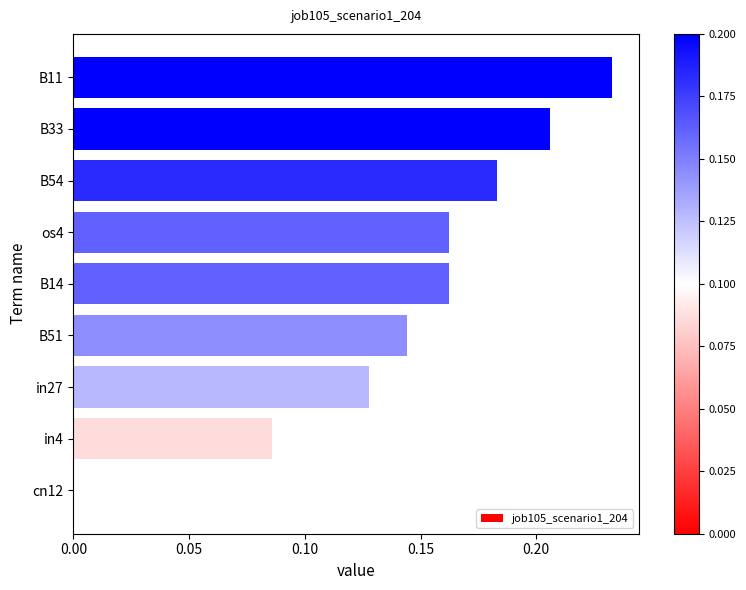

Which label corresponds to the largest value in the chart?

B11